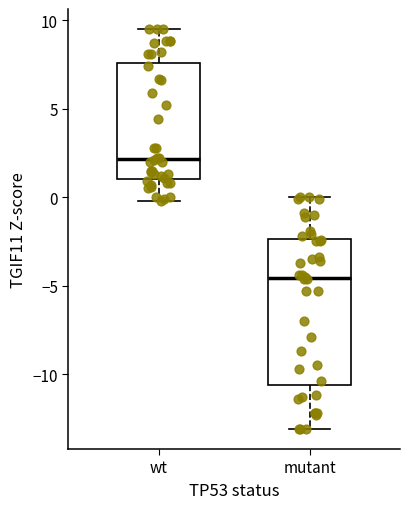

Reading left to right, transcribe this box plot: for each box, give where its median line is, the range the box spans, and where its two whiskers end, as read against the y-axis. The values are not printed on the chart, so give them approximately, as read against the axis.

wt: median 2.0, box 1.0 to 7.5, whiskers 0.0 to 9.5
mutant: median -4.5, box -10.5 to -2.5, whiskers -13.0 to 0.0